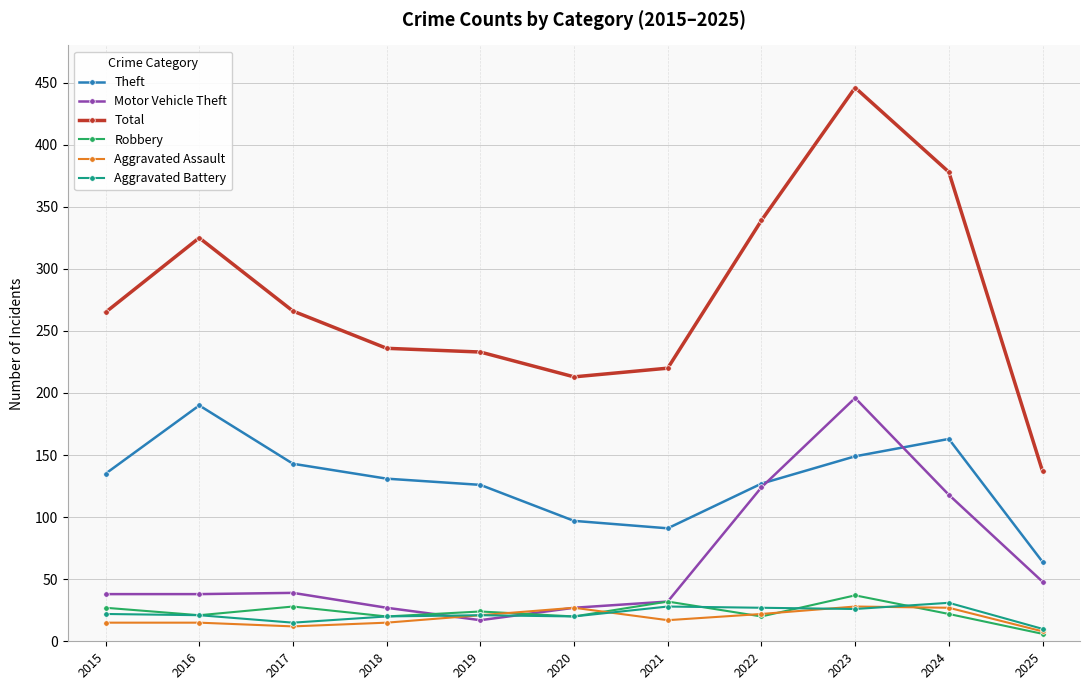

Is it true that Theft equals 143 at 2017?

True